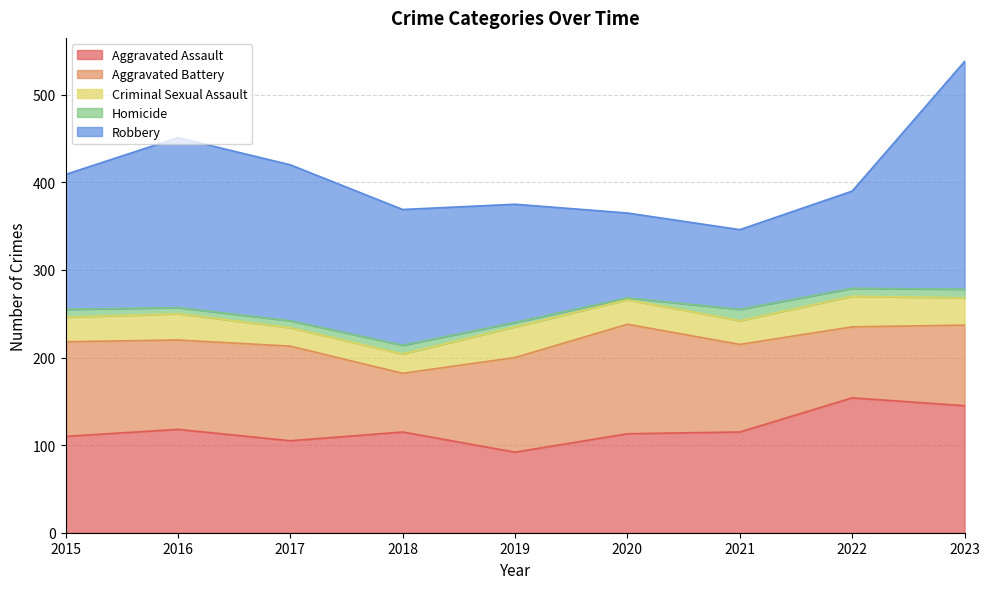

Reading left to right, what are all the values shown in this chart?

Aggravated Assault: 110	118	105	115	92	113	115	154	145
Aggravated Battery: 108	102	108	67	108	125	100	81	92
Criminal Sexual Assault: 28	30	21	22	35	28	27	35	31
Homicide: 9	7	8	10	5	2	13	9	10
Robbery: 154	194	178	155	135	97	91	111	260